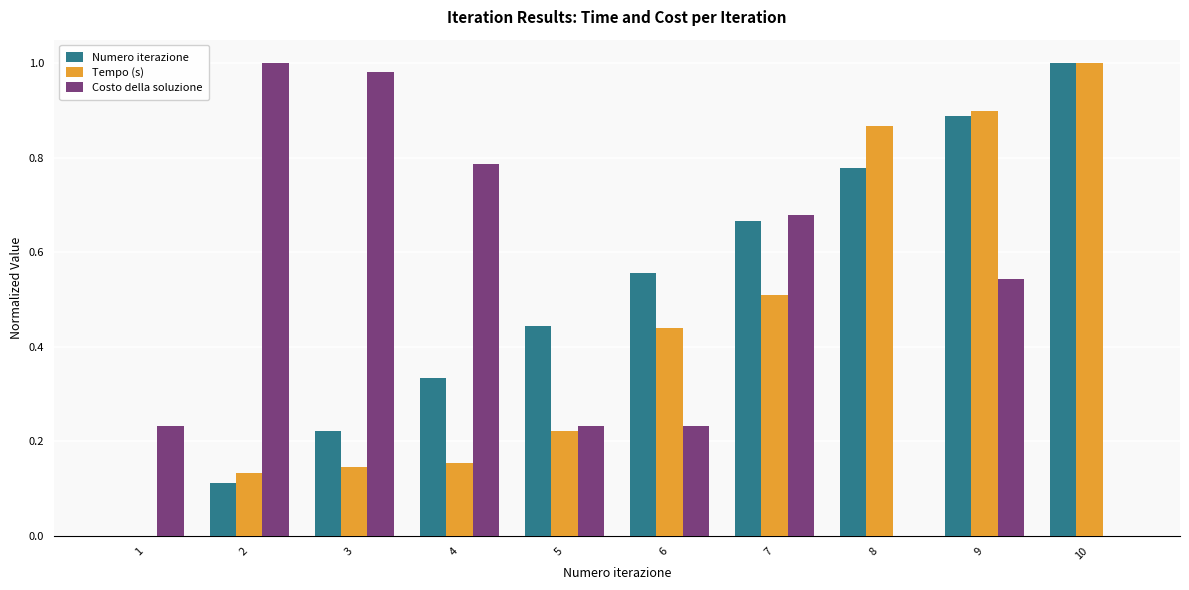

True or false: Costo della soluzione has a value of 1.4 at 4.

False